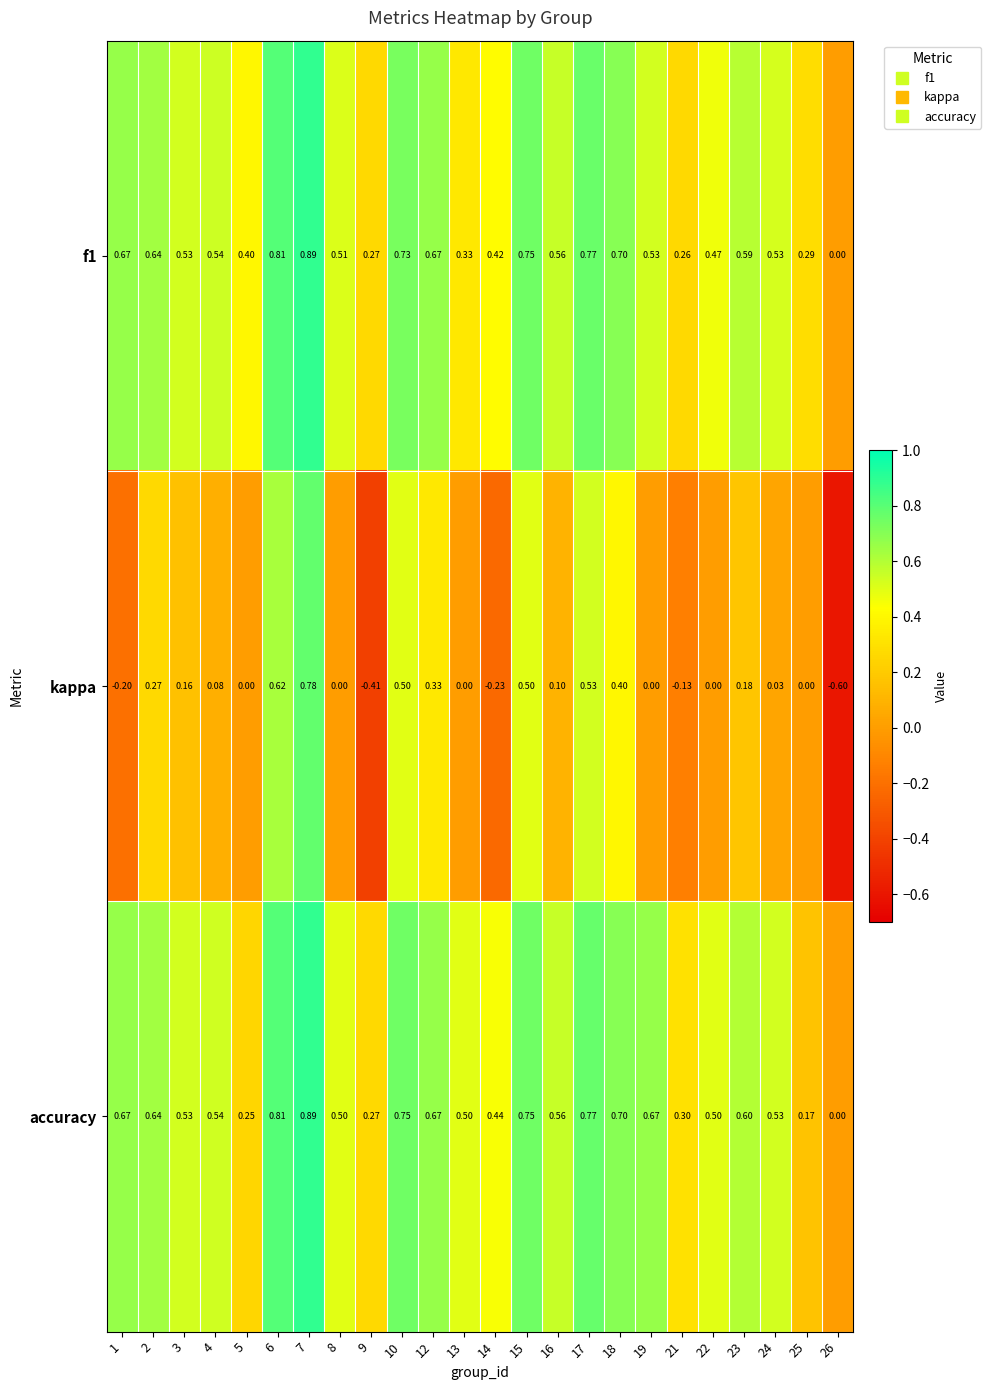

Which series has the largest total across all categories?

accuracy